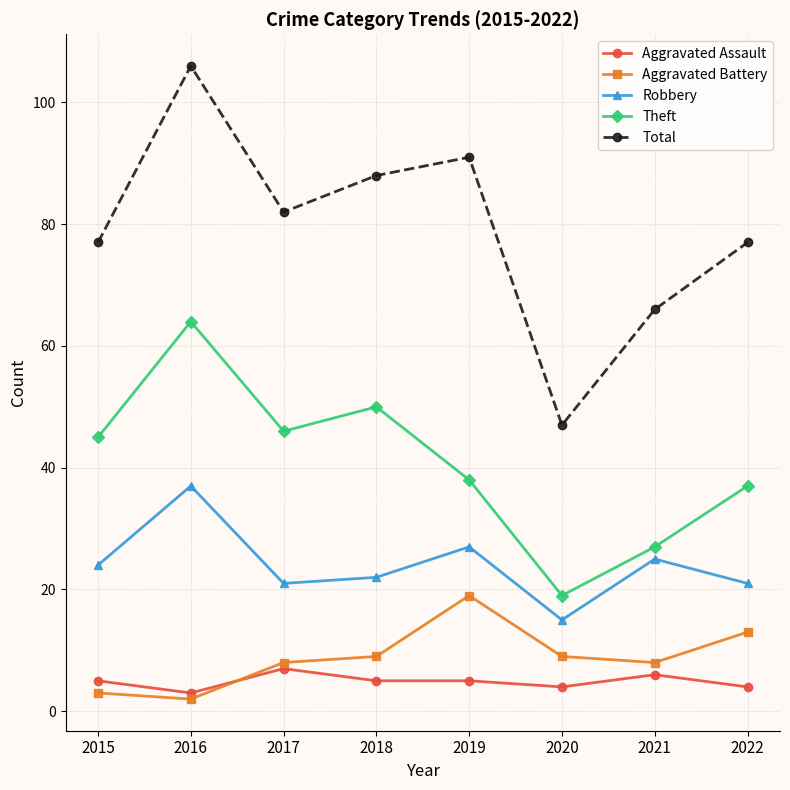

What is the spread (max minus min) of values at 2021?

60